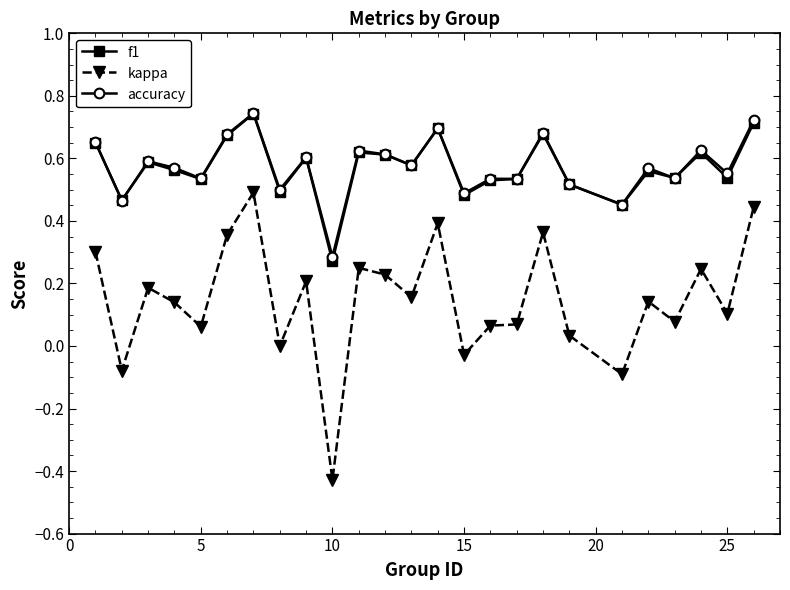

True or false: kappa and accuracy cross at least once.

False